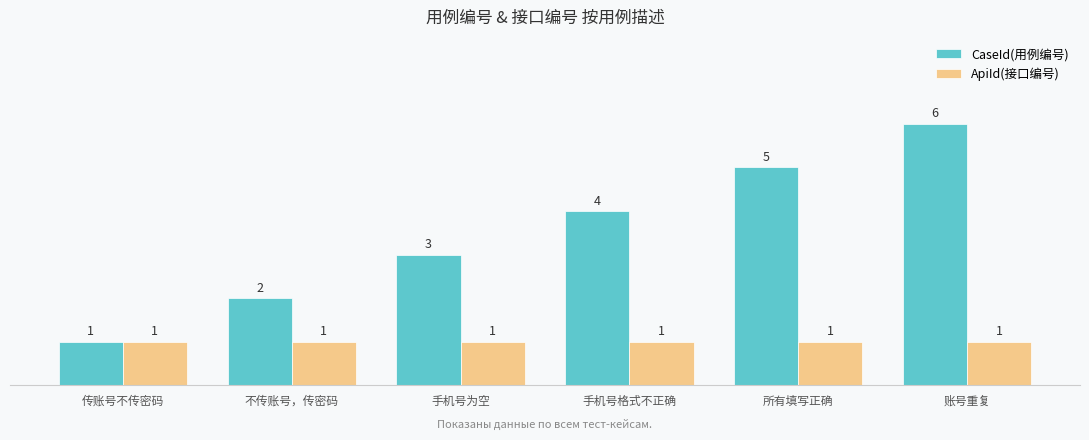

Reading right to left, list all the values displayed in this chart.

CaseId(用例编号): 账号重复=6	所有填写正确=5	手机号格式不正确=4	手机号为空=3	不传账号，传密码=2	传账号不传密码=1
ApiId(接口编号): 账号重复=1	所有填写正确=1	手机号格式不正确=1	手机号为空=1	不传账号，传密码=1	传账号不传密码=1